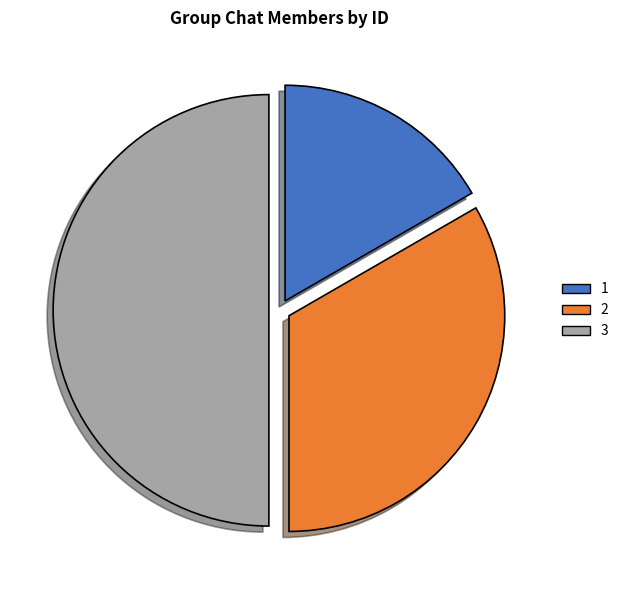

Do 3 and 1 together represent more than half of the pie?

Yes